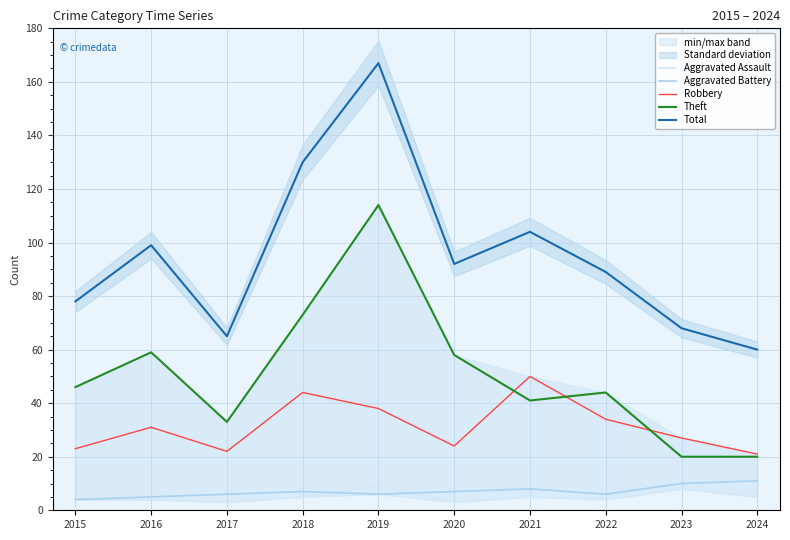

True or false: Robbery has a value of 9 at 2015.

False